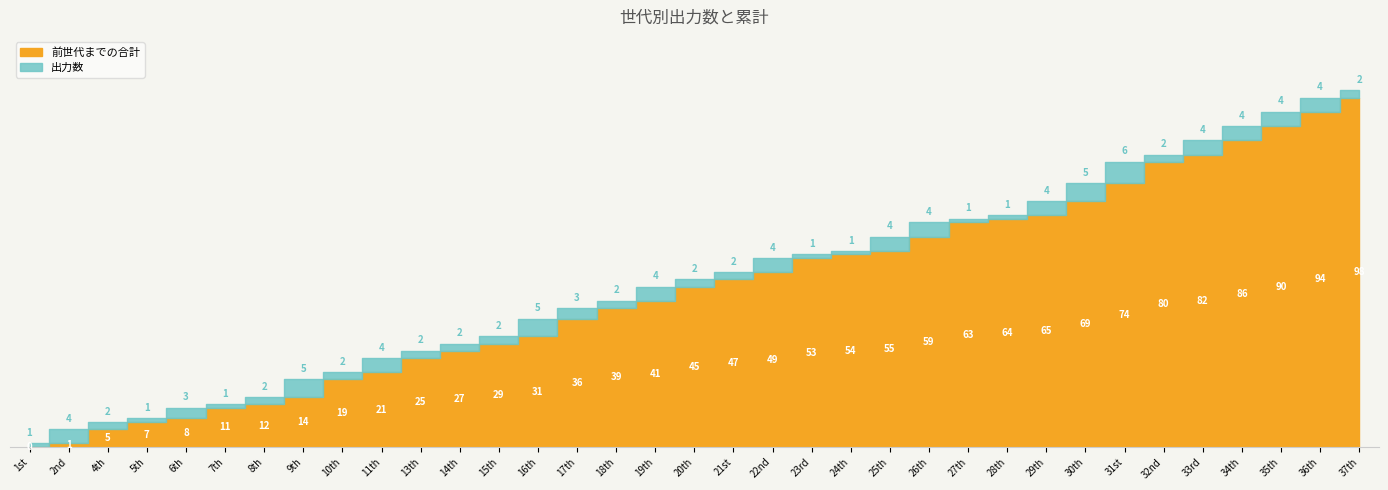

Reading left to right, list all the values displayed in this chart.

前世代までの合計: 0	1	5	7	8	11	12	14	19	21	25	27	29	31	36	39	41	45	47	49	53	54	55	59	63	64	65	69	74	80	82	86	90	94	98
出力数: 1	4	2	1	3	1	2	5	2	4	2	2	2	5	3	2	4	2	2	4	1	1	4	4	1	1	4	5	6	2	4	4	4	4	2